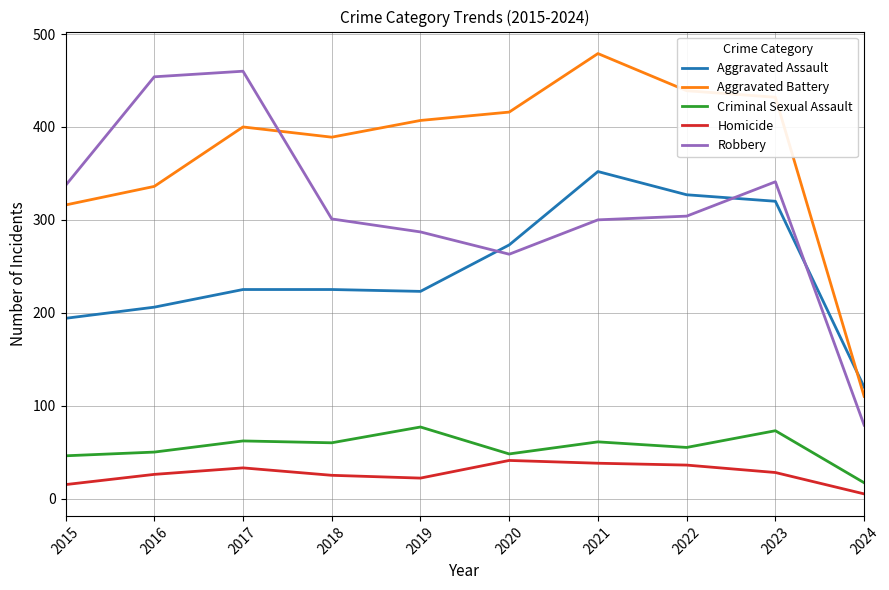

True or false: Aggravated Battery and Criminal Sexual Assault cross at least once.

False